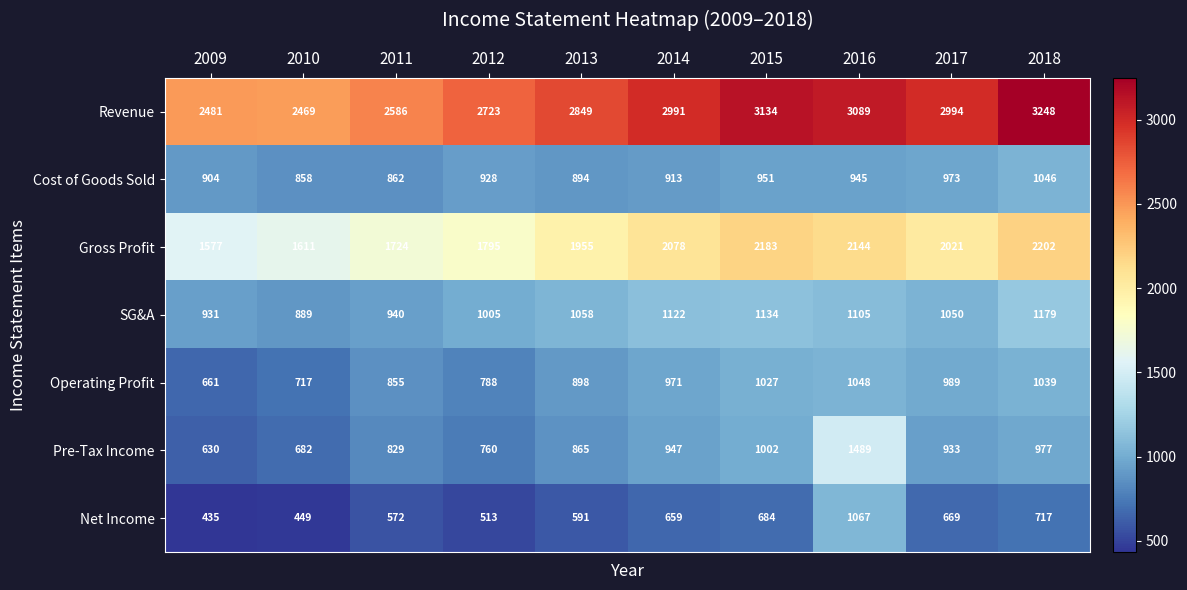

What is the maximum value shown in the chart?

3248